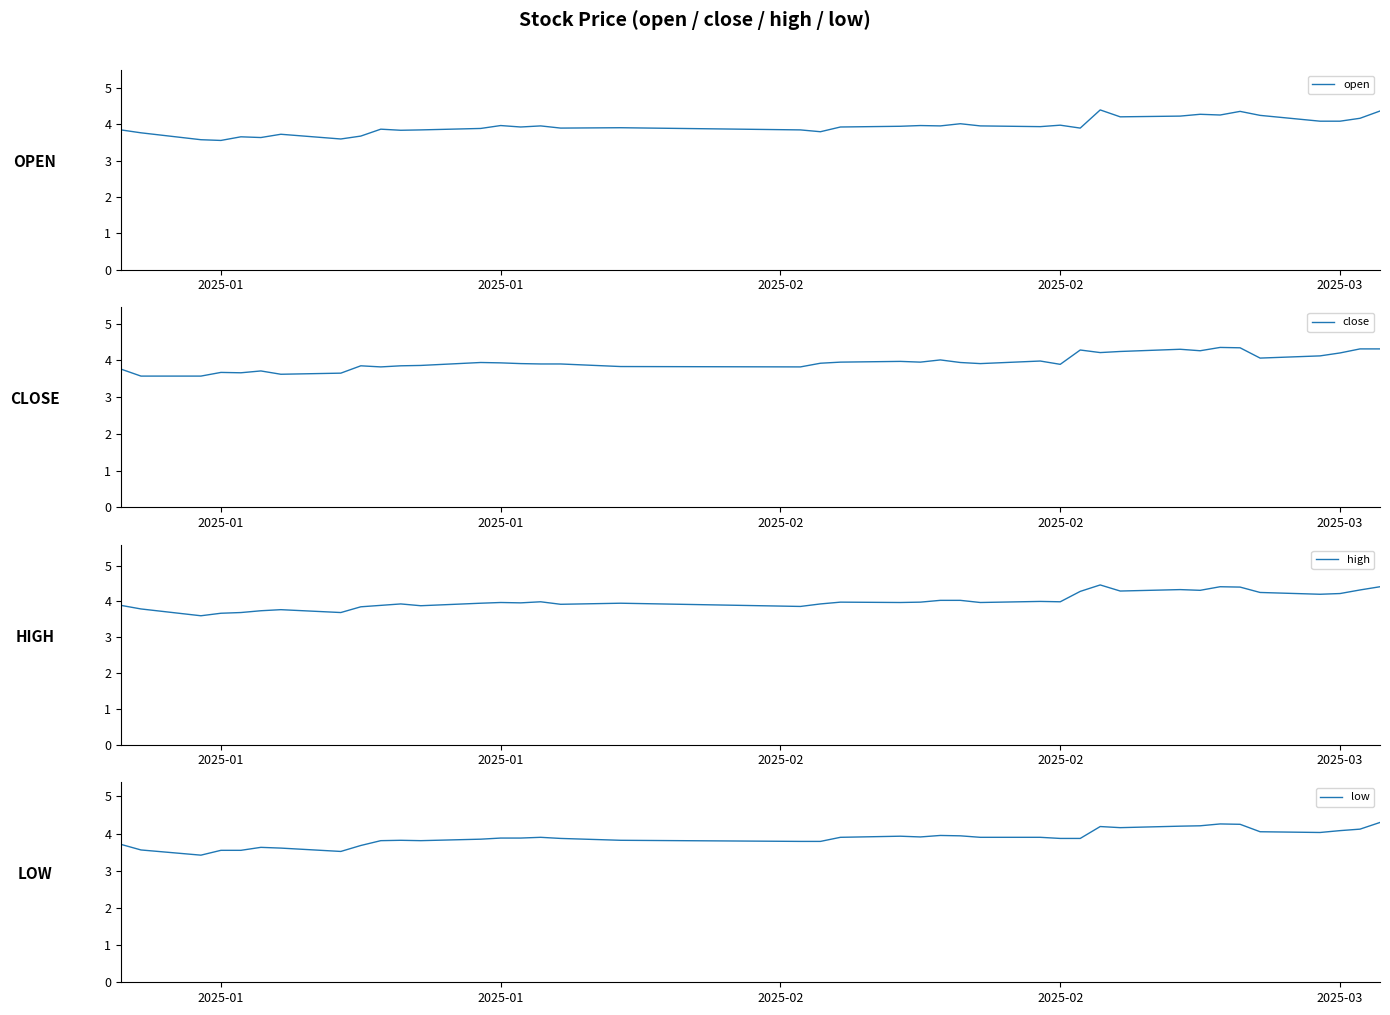

Reading right to left, list all the values displayed in this chart.

open: 4.4	4.2	4.1	4.1	4.2	4.4	4.3	4.3	4.2	4.2	4.4	3.9	4.0	3.9	4.0	4.0	4.0	4.0	4.0	3.9	3.8	3.9	3.9	3.9	4.0	3.9	4.0	3.9	3.9	3.8	3.9	3.7	3.6	3.7	3.6	3.7	3.6	3.6	3.8	3.9
close: 4.3	4.3	4.2	4.1	4.1	4.3	4.3	4.3	4.3	4.2	4.2	4.3	3.9	4.0	3.9	3.9	4.0	4.0	4.0	4.0	3.9	3.8	3.8	3.9	3.9	3.9	3.9	3.9	3.9	3.9	3.8	3.9	3.6	3.6	3.7	3.7	3.7	3.6	3.6	3.8
high: 4.4	4.3	4.2	4.2	4.2	4.4	4.4	4.3	4.3	4.3	4.5	4.3	4.0	4.0	4.0	4.0	4.0	4.0	4.0	4.0	3.9	3.9	4.0	3.9	4.0	4.0	4.0	4.0	3.9	3.9	3.9	3.9	3.7	3.8	3.7	3.7	3.7	3.6	3.8	3.9
low: 4.3	4.1	4.1	4.0	4.0	4.2	4.3	4.2	4.2	4.2	4.2	3.9	3.9	3.9	3.9	3.9	4.0	3.9	3.9	3.9	3.8	3.8	3.8	3.9	3.9	3.9	3.9	3.9	3.8	3.8	3.8	3.7	3.5	3.6	3.6	3.5	3.5	3.4	3.6	3.7